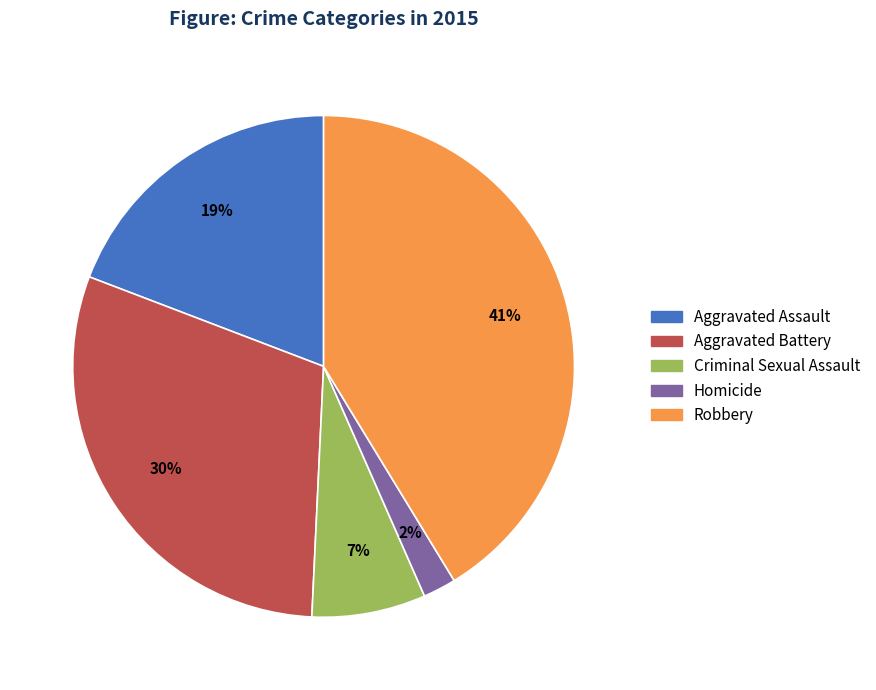

Do Aggravated Assault and Aggravated Battery together represent more than half of the pie?

No